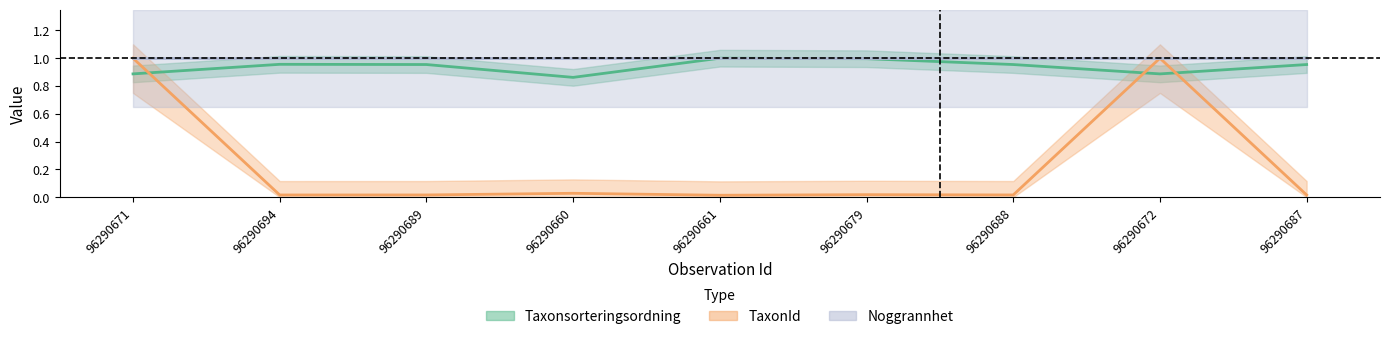

The value of TaxonId at 96290672 is 1.0. True or false?

True